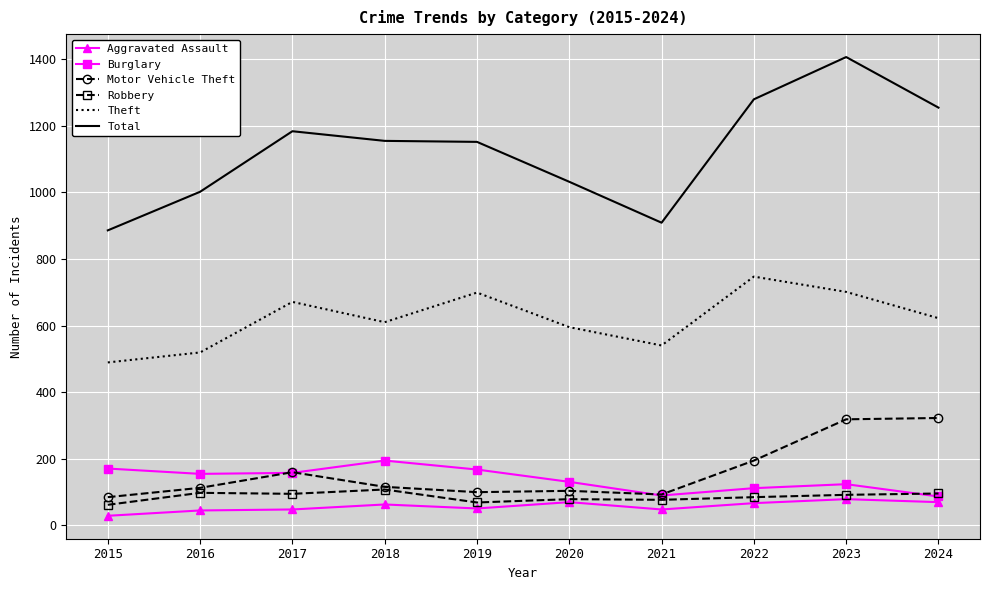

What is the approximate value of Total at 2020, to the nearest 10?

1030